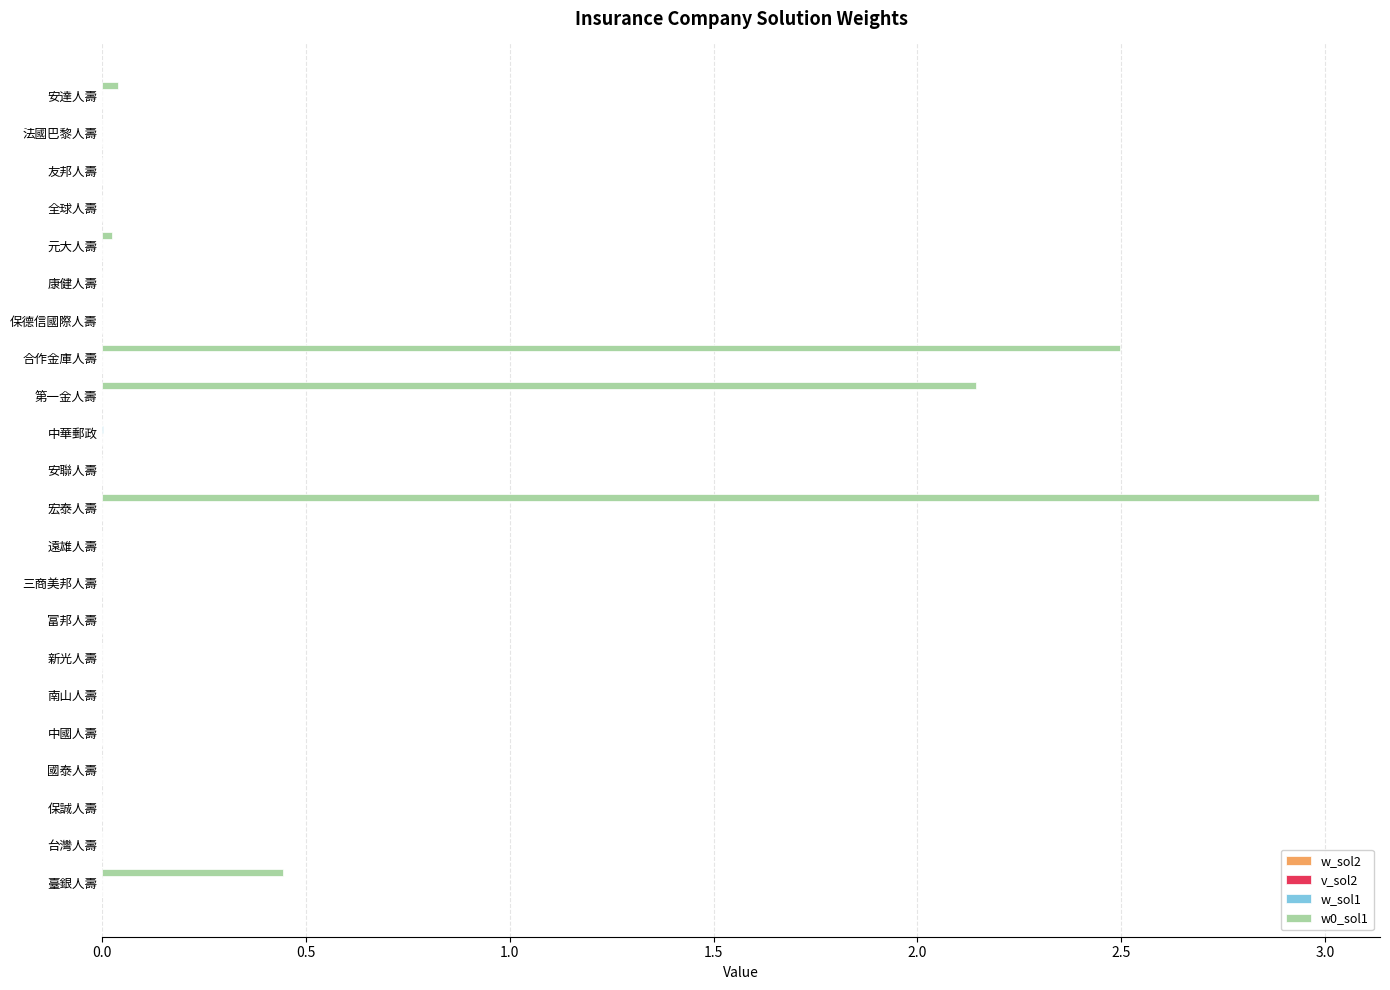

The value of w0_sol1 at 保誠人壽 is 2.0. True or false?

False